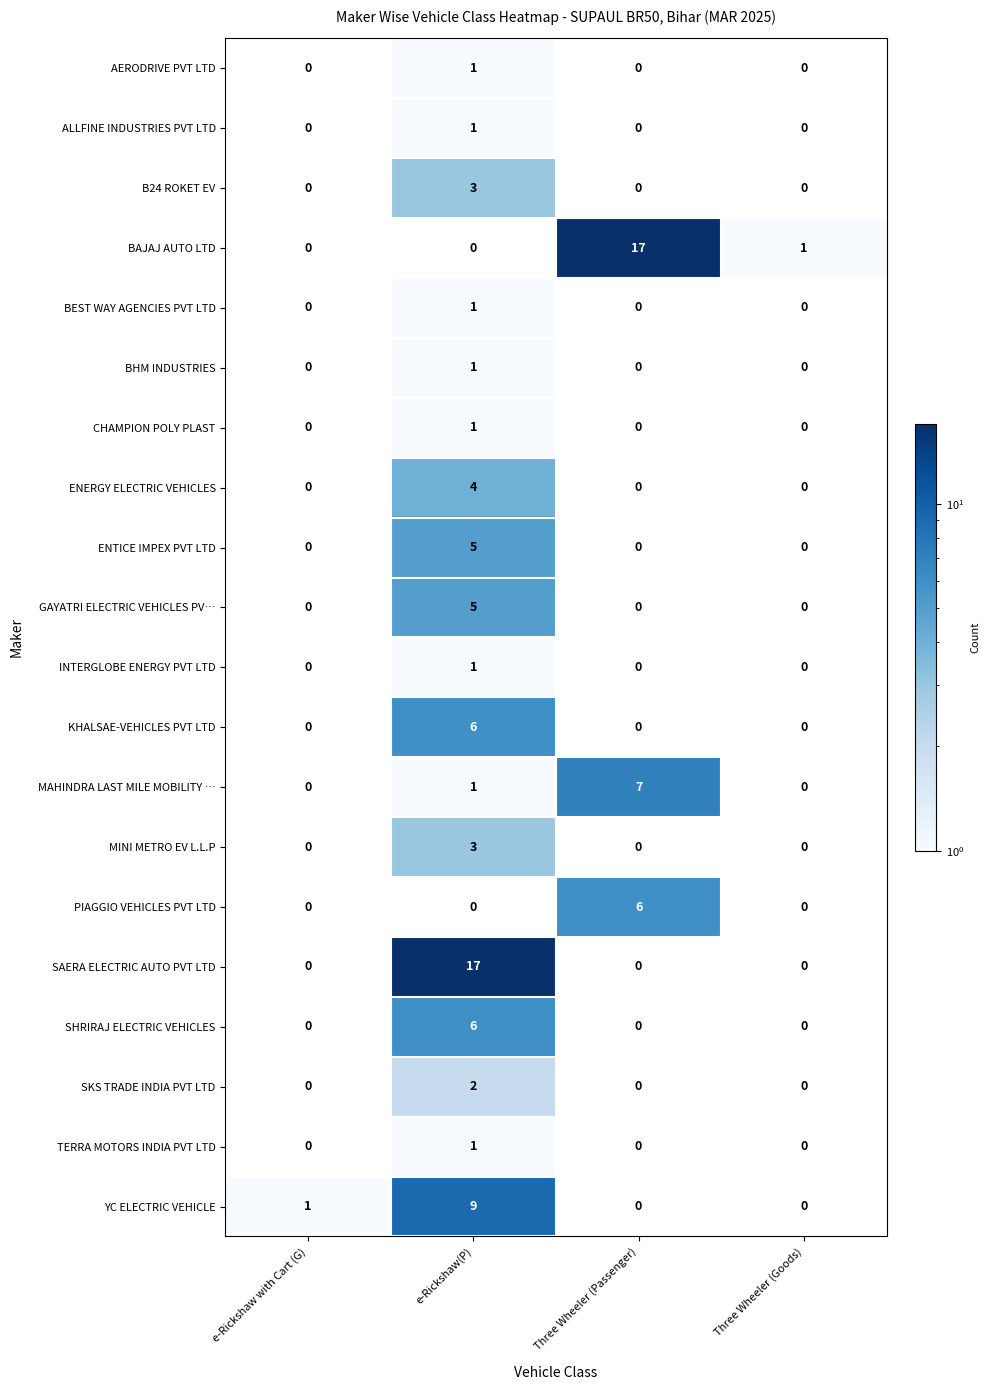

What is the greatest value displayed?

17.0